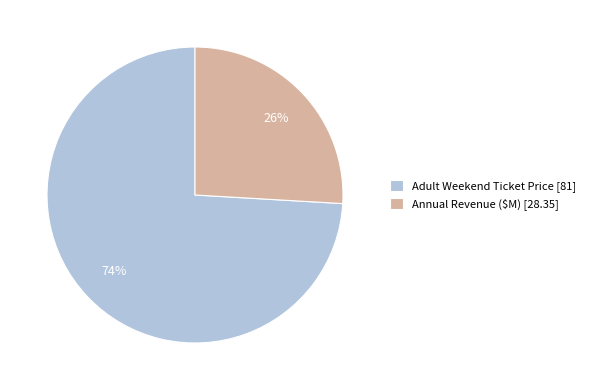

What is the largest slice in the pie chart?

Adult Weekend Ticket Price